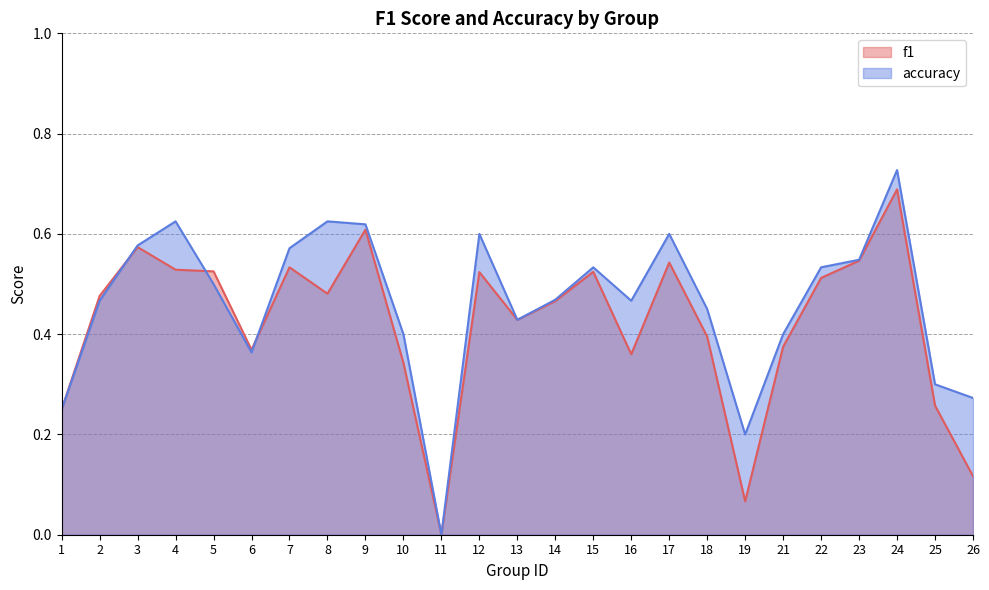

Which series has the largest total across all categories?

accuracy